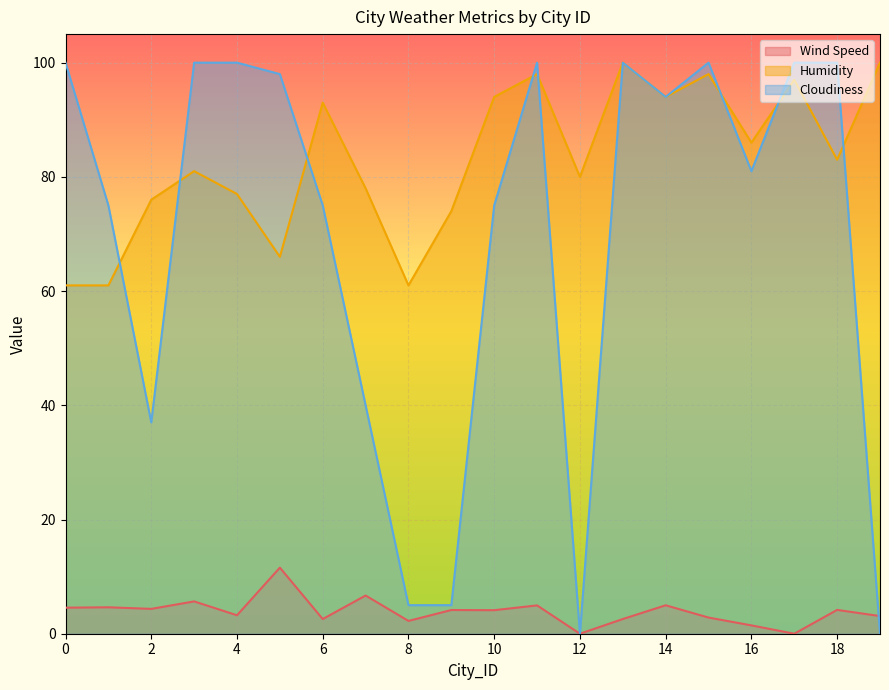

What is the value of the Cloudiness point at the 10th from the left?

5.0